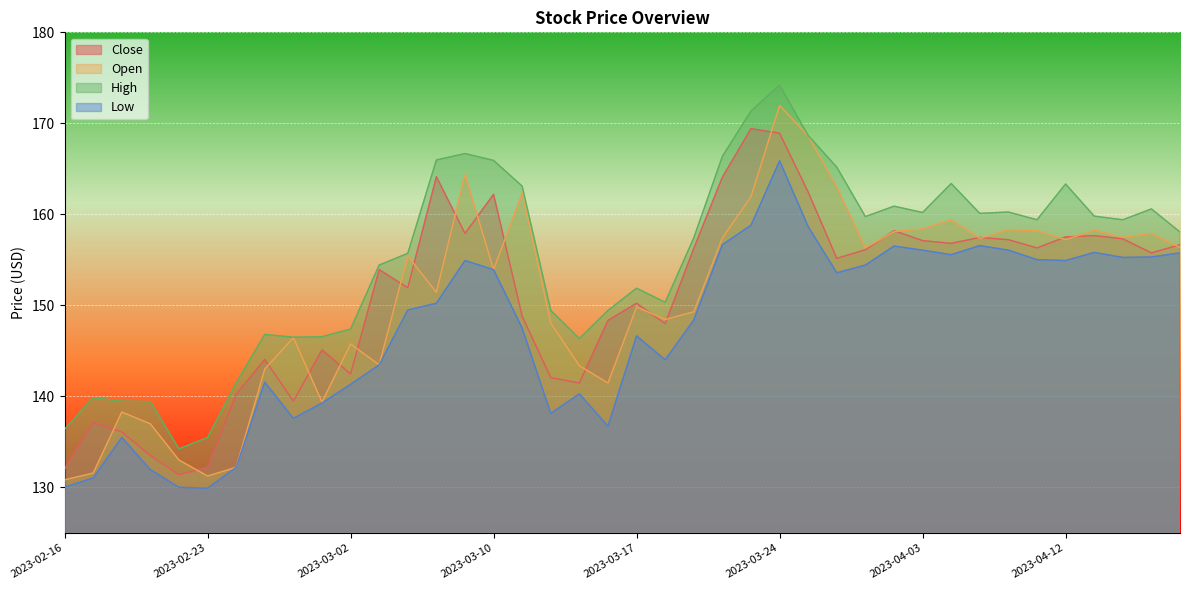

What is the label of the 4th point from the right?

2023-04-13